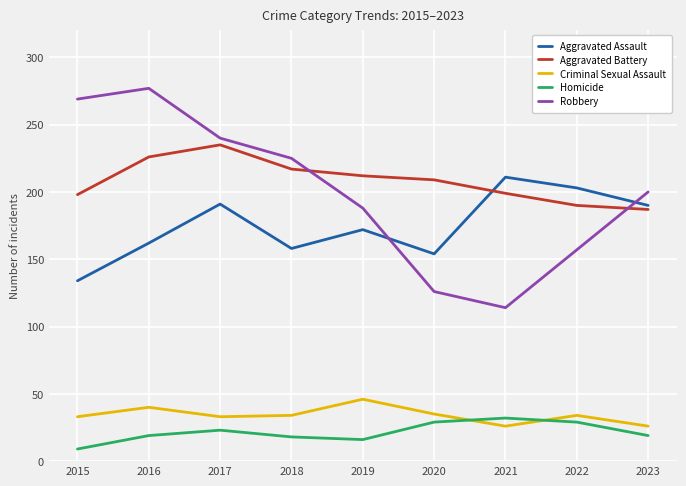

Is the value of Aggravated Assault at 2015 greater than the value of Criminal Sexual Assault at 2019?

Yes